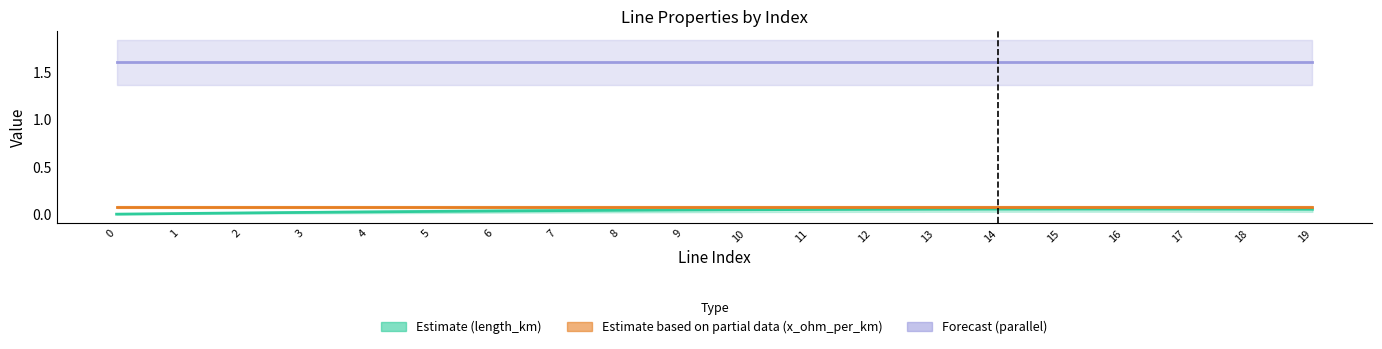

At 16, list the series in order from largest to smallest.

parallel (Forecast), x_ohm_per_km (Partial), length_km (Estimate)